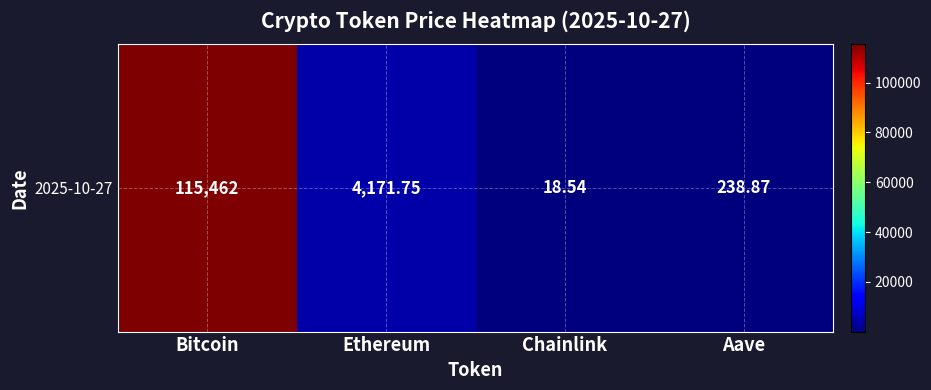

Count the number of data series in this chart.

1